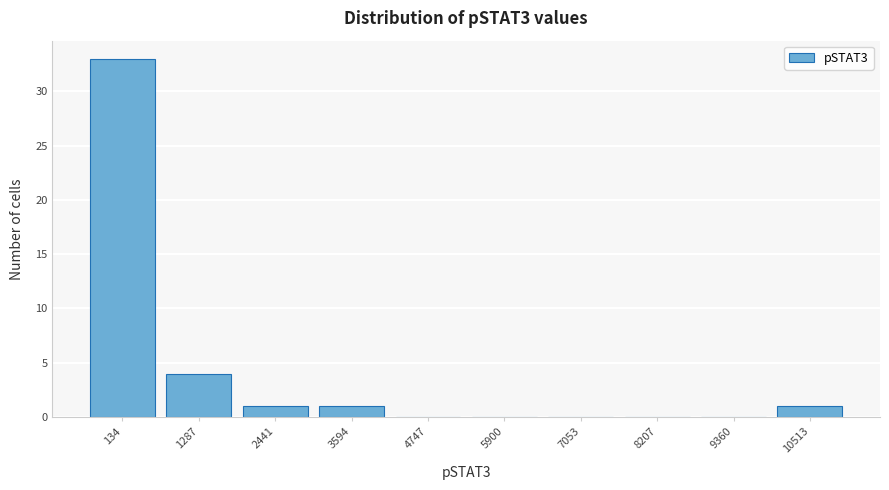

Reading left to right, extract all data points from this chart.

134=33	1287=4	2441=1	3594=1	4747=0	5900=0	7053=0	8207=0	9360=0	10513=1